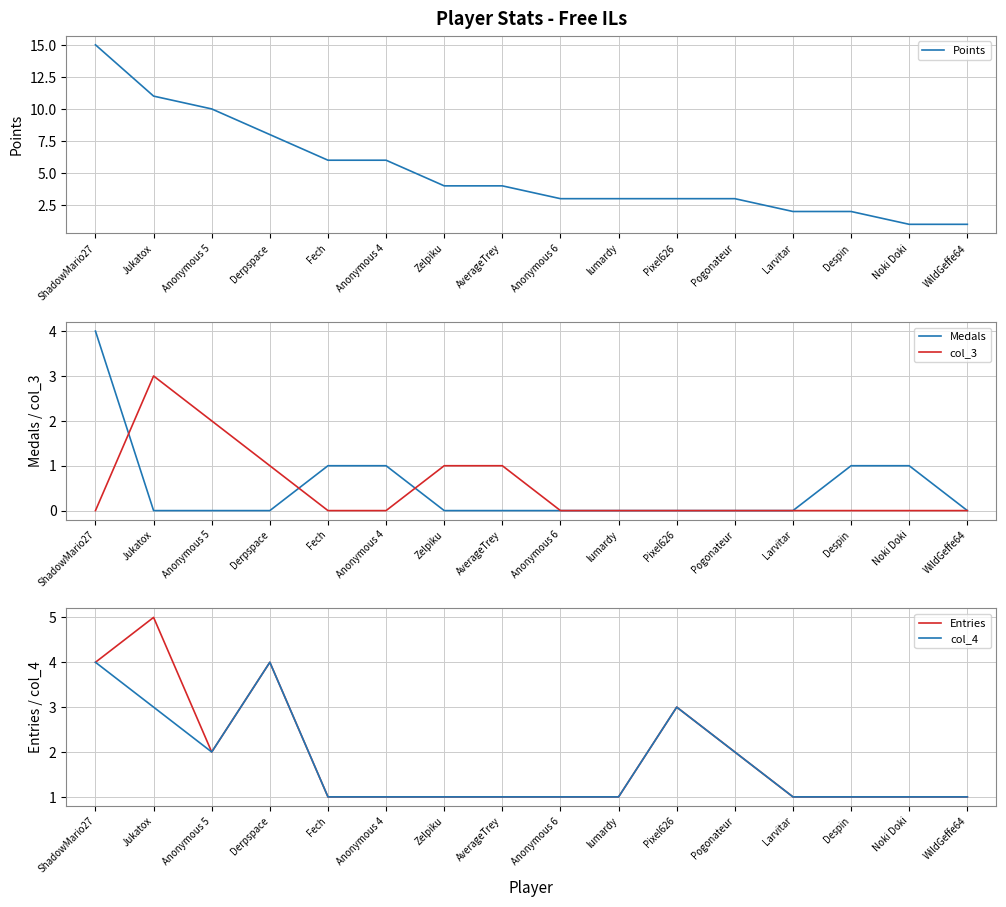

Does the chart display data point markers on the line(s)?

No